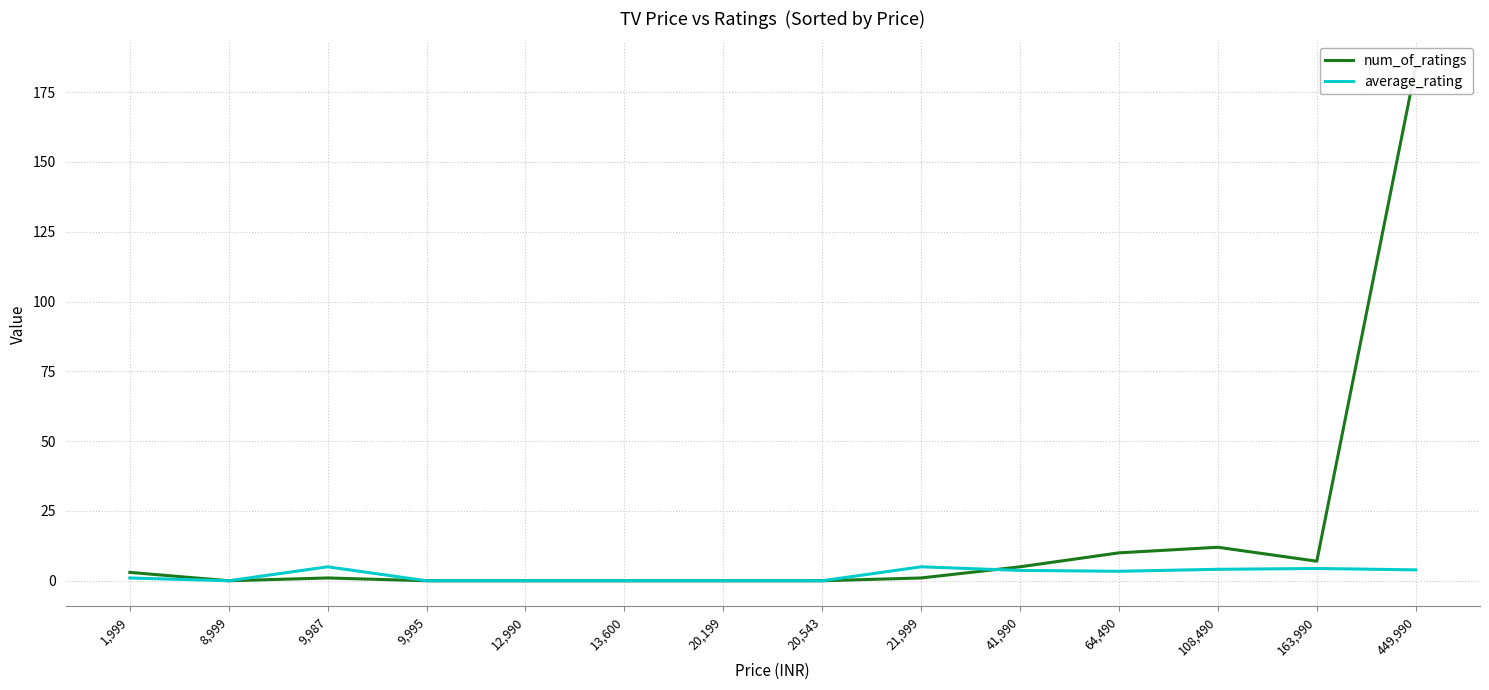

The value of average_rating at 41,990 is 3.7. True or false?

True